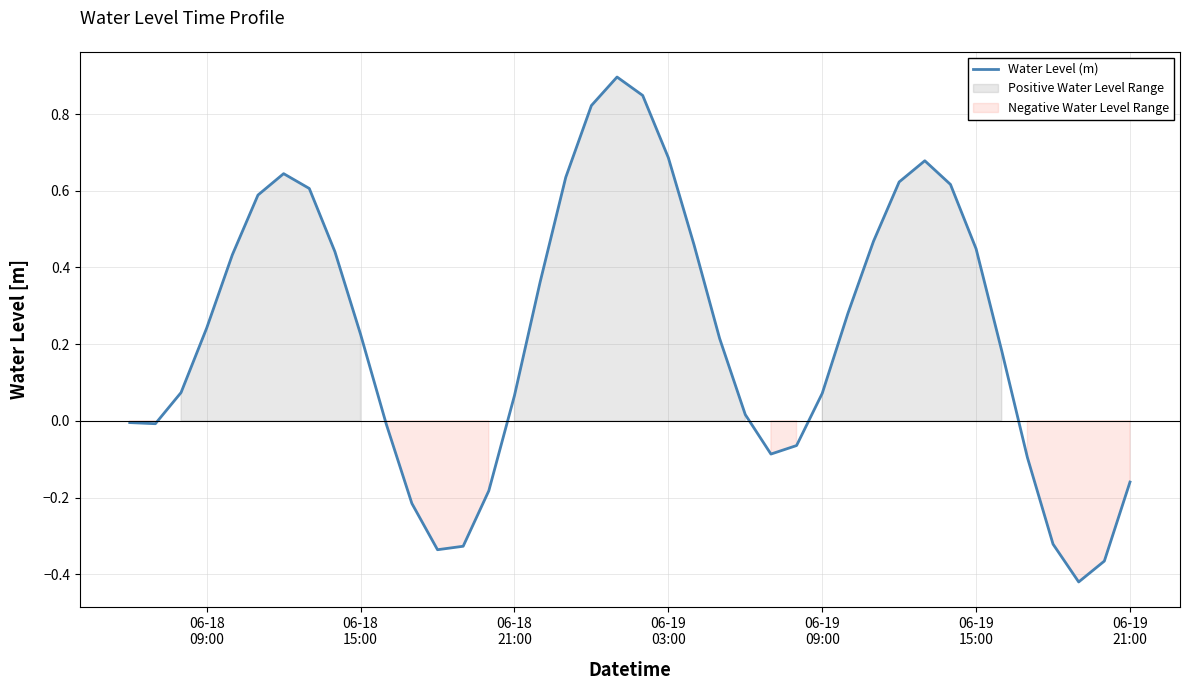

What is the maximum value for Water Level (m)?

0.9